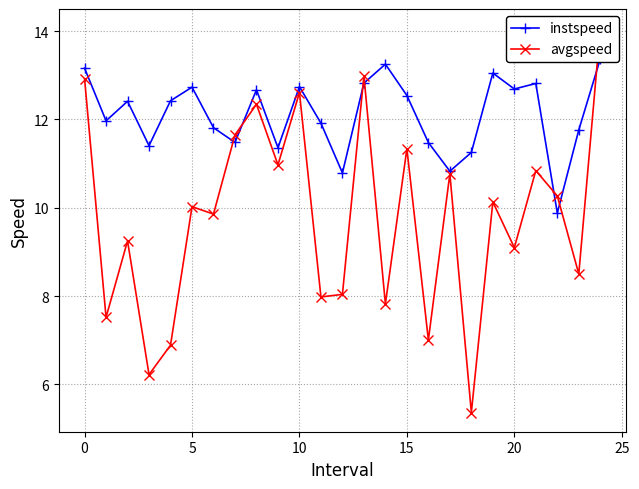

True or false: instspeed has more than 0 interior local peaks.

True